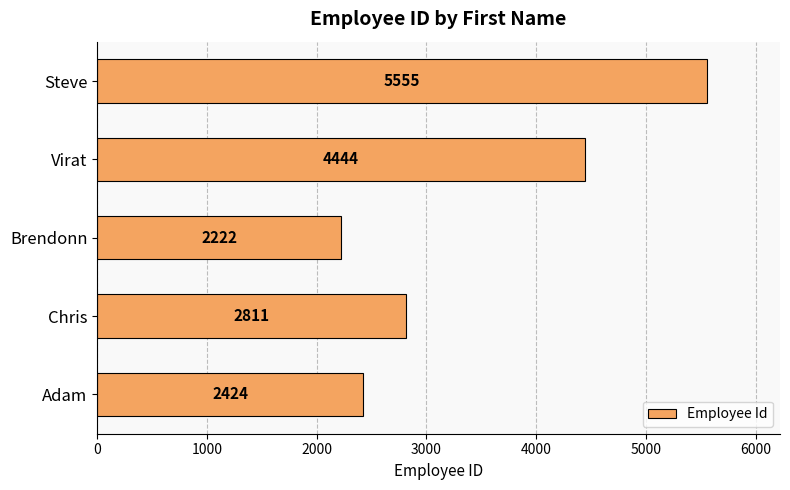

Reading bottom to top, list all the values displayed in this chart.

Adam=2424	Chris=2811	Brendonn=2222	Virat=4444	Steve=5555